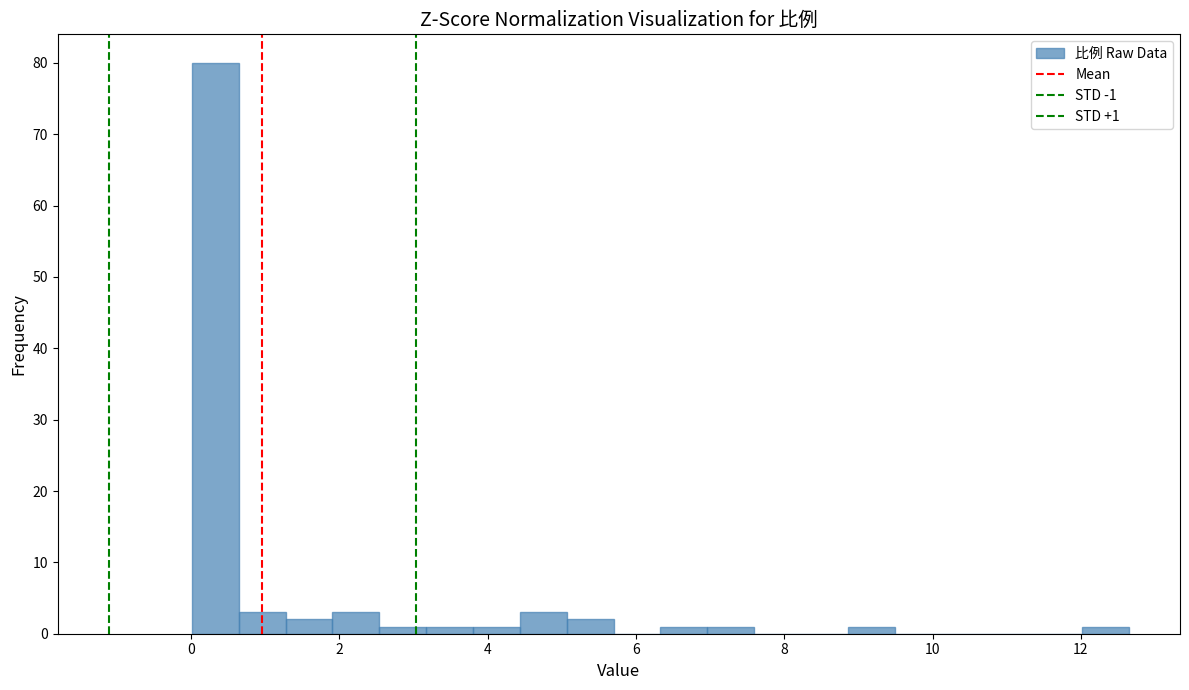

Around what value on the x-axis is the tallest bar? Give the approximate position of its centre, as read against the axis.

0.4